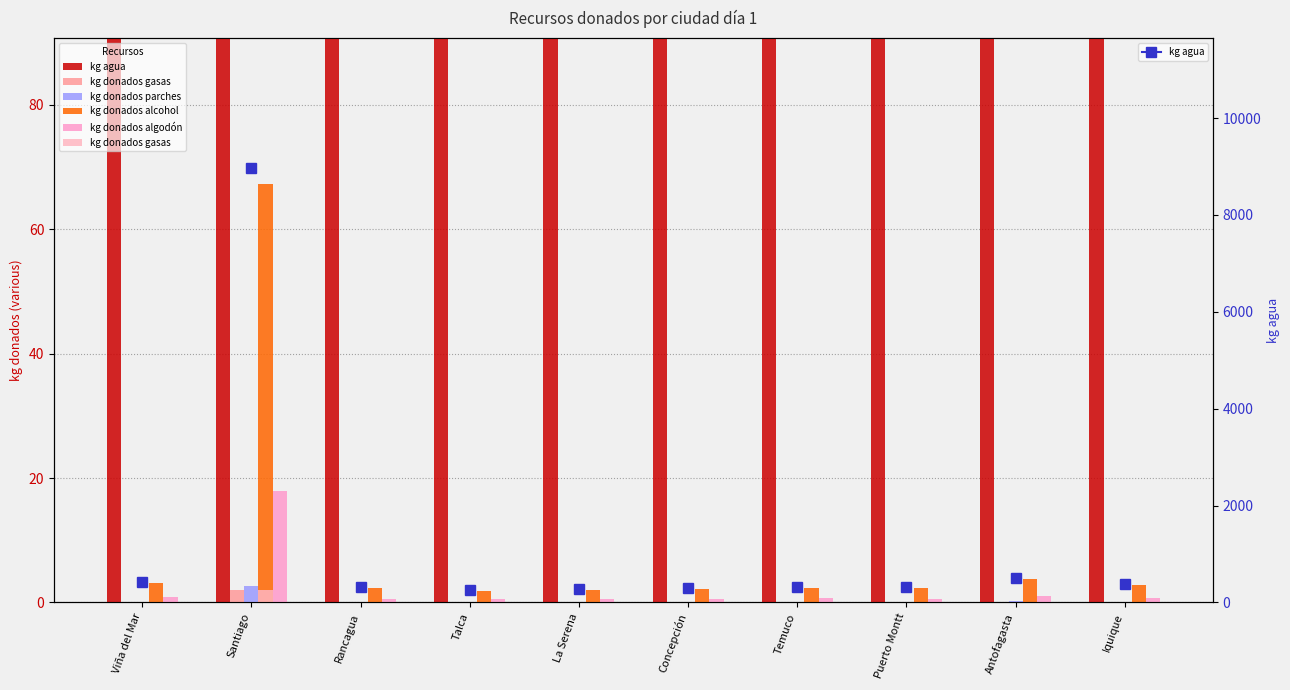

The kg donados algodón series shows 0.4 at Temuco. True or false?

False